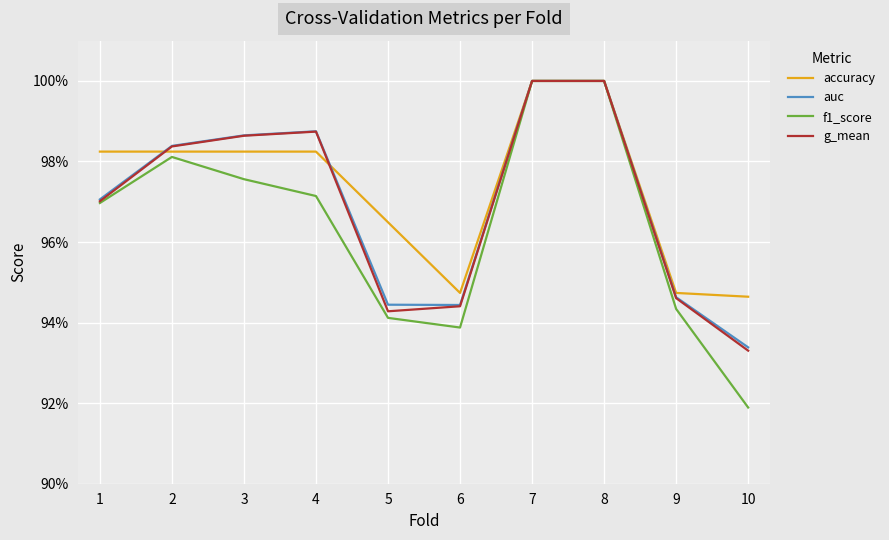

Which category has the lowest value in the f1_score series?

10